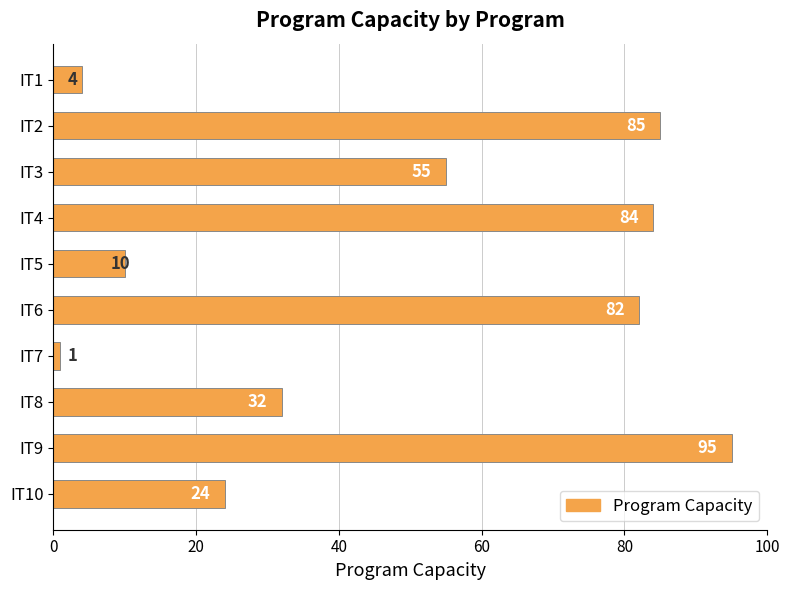

Is it true that the value at IT4 is 112?

False